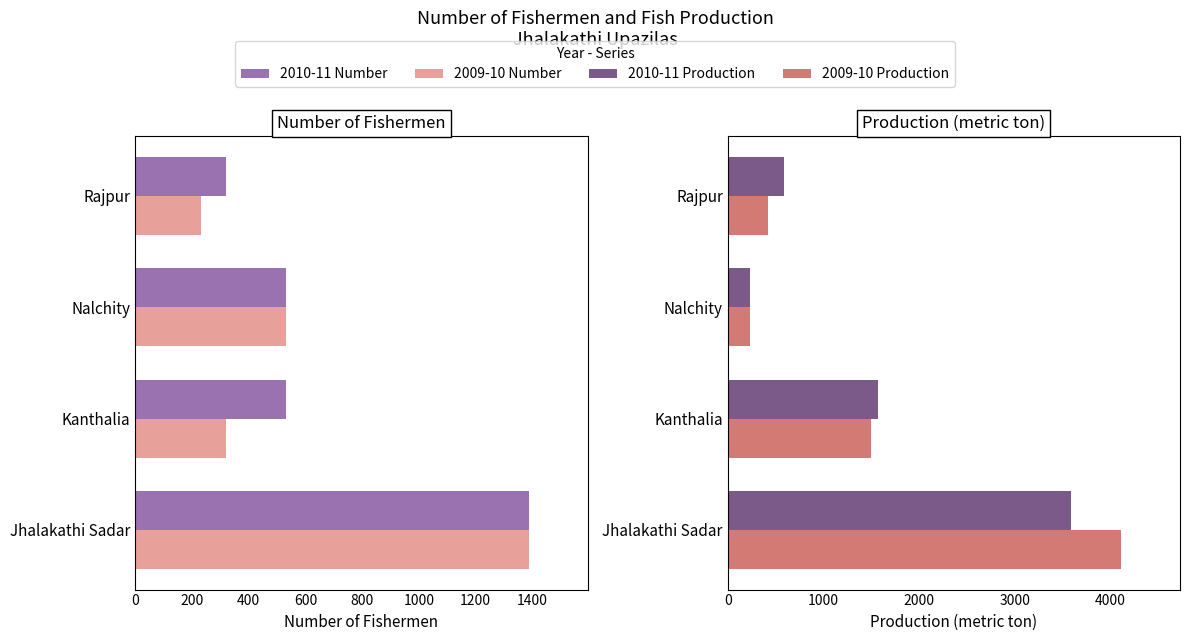

What is the sum of all 2010-11 Number values?

2766